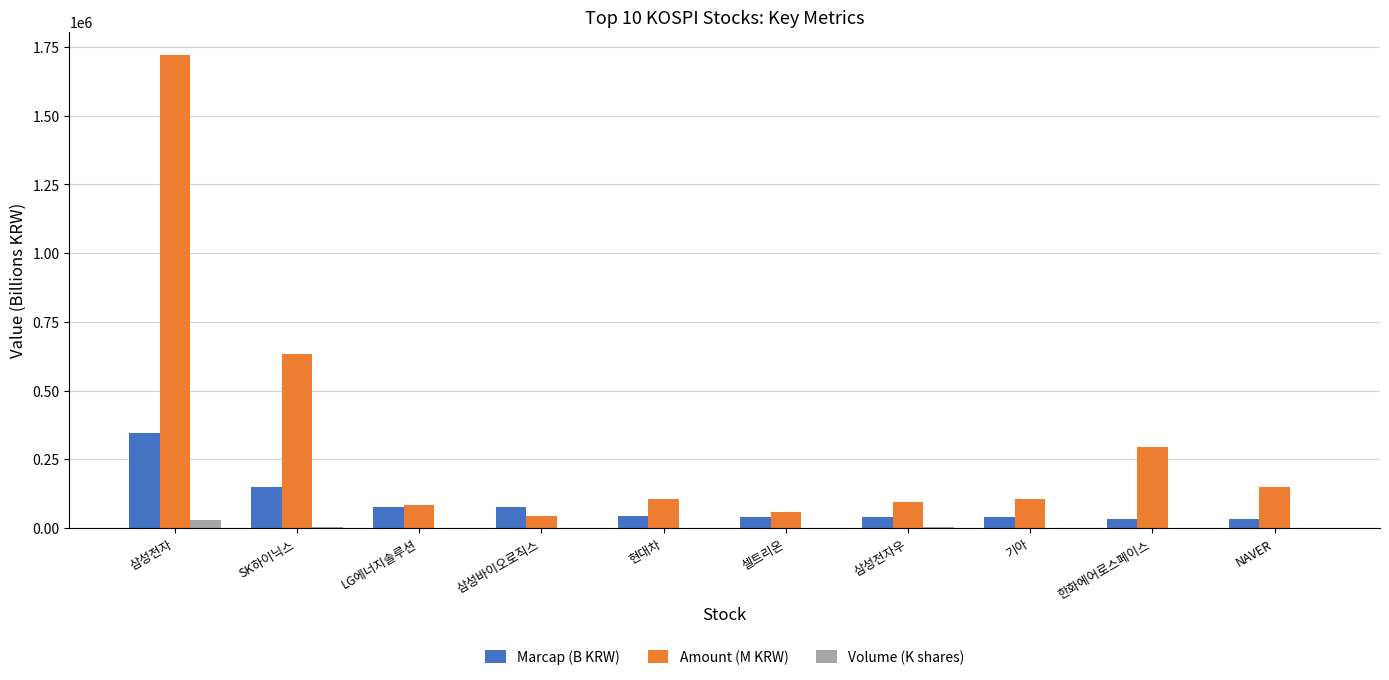

Which series changed the most between 기아 and 한화에어로스페이스?

Amount (M KRW)